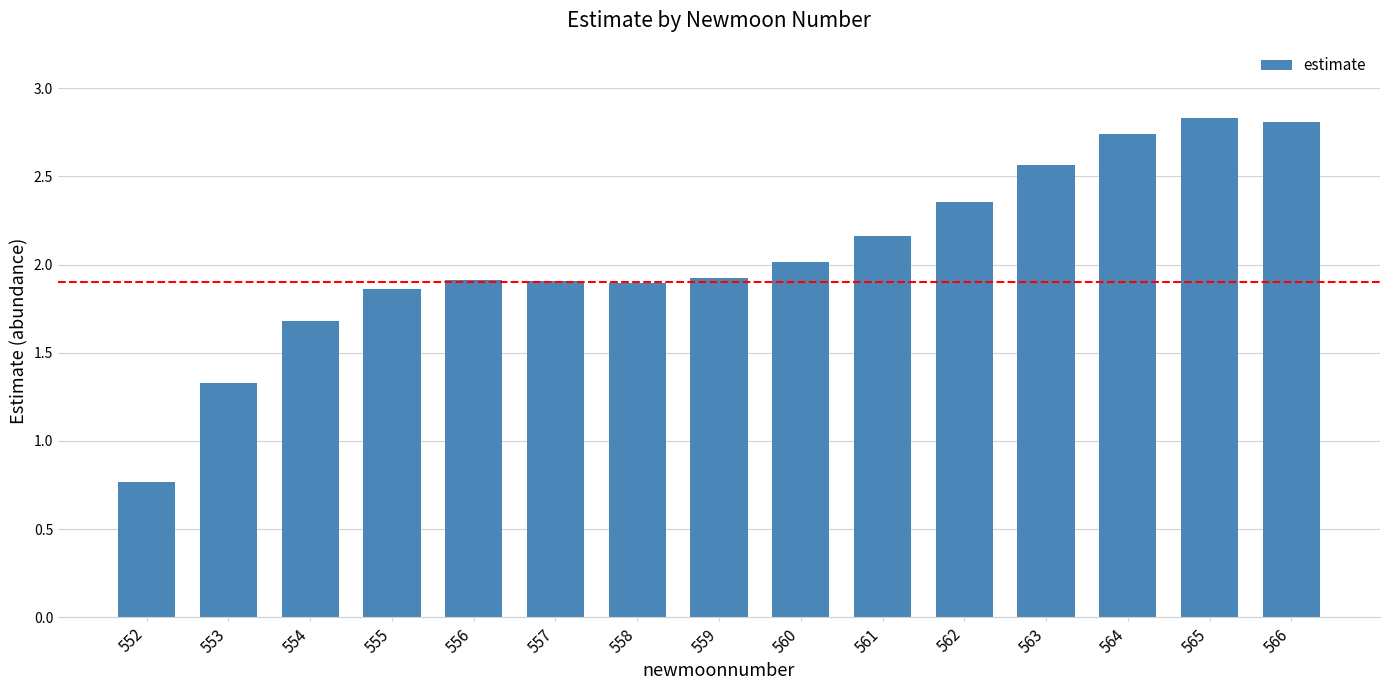

How many series are shown in this chart?

1